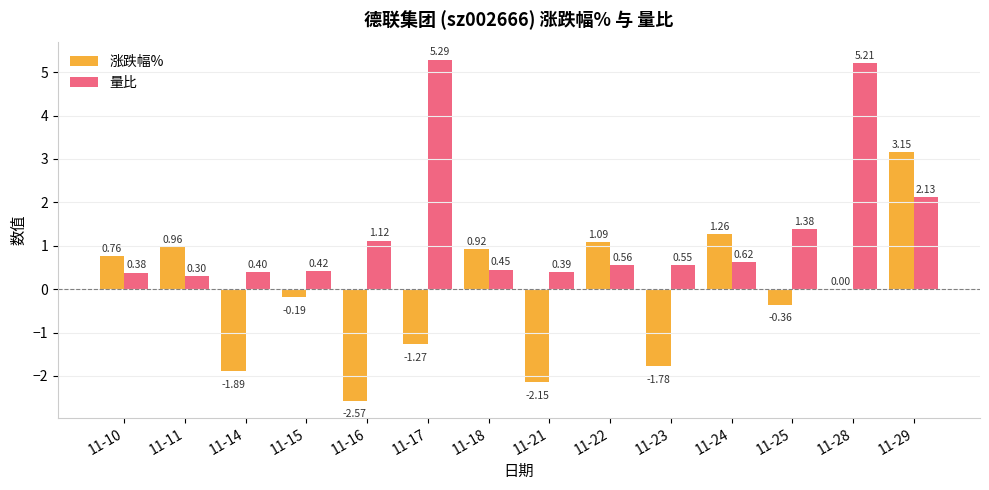

What is the sum of the 量比 values at 11-29 and 11-28?

7.3